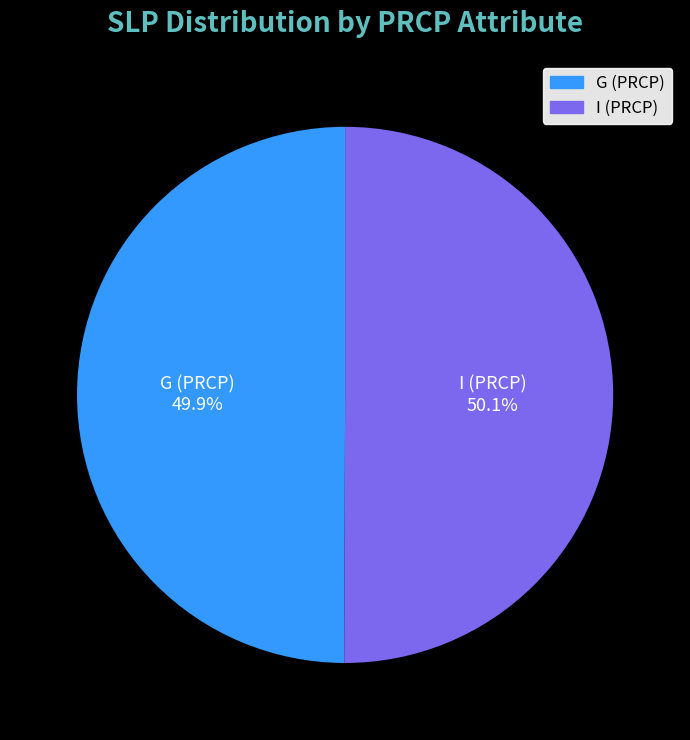

Is there a majority slice in this chart?

Yes